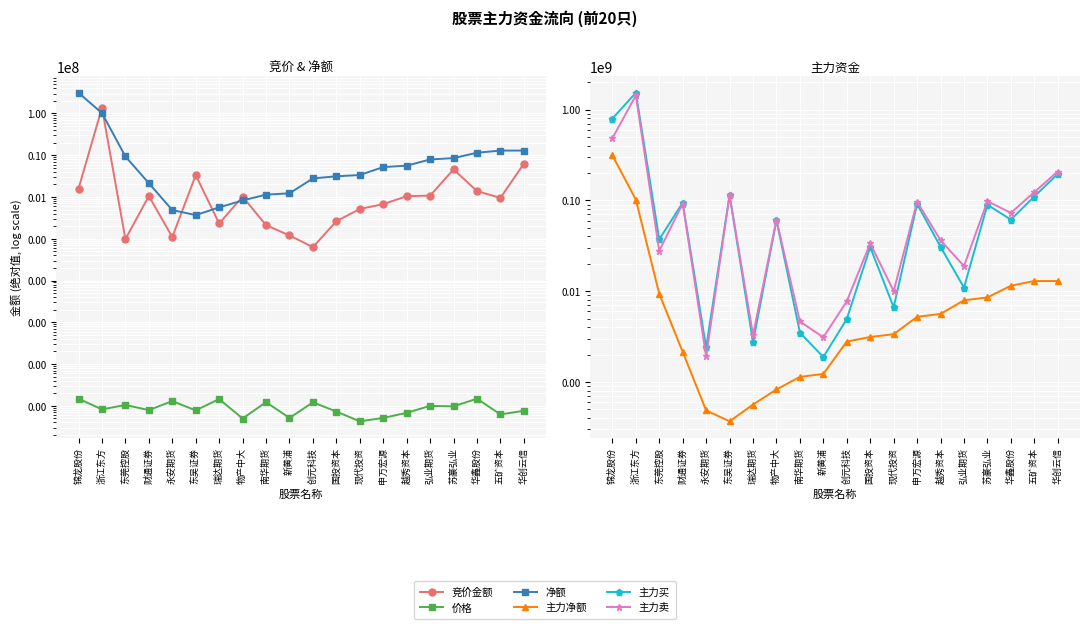

What is the value of the 主力买 point at the 6th from the left?

114270752.0